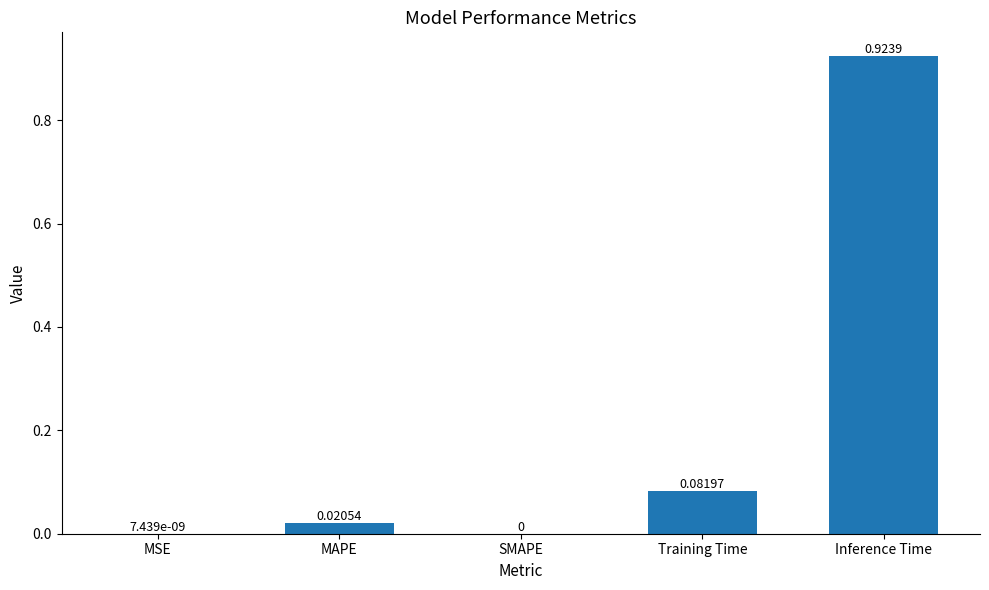

What is the change in value from MAPE to Training Time?

+0.1